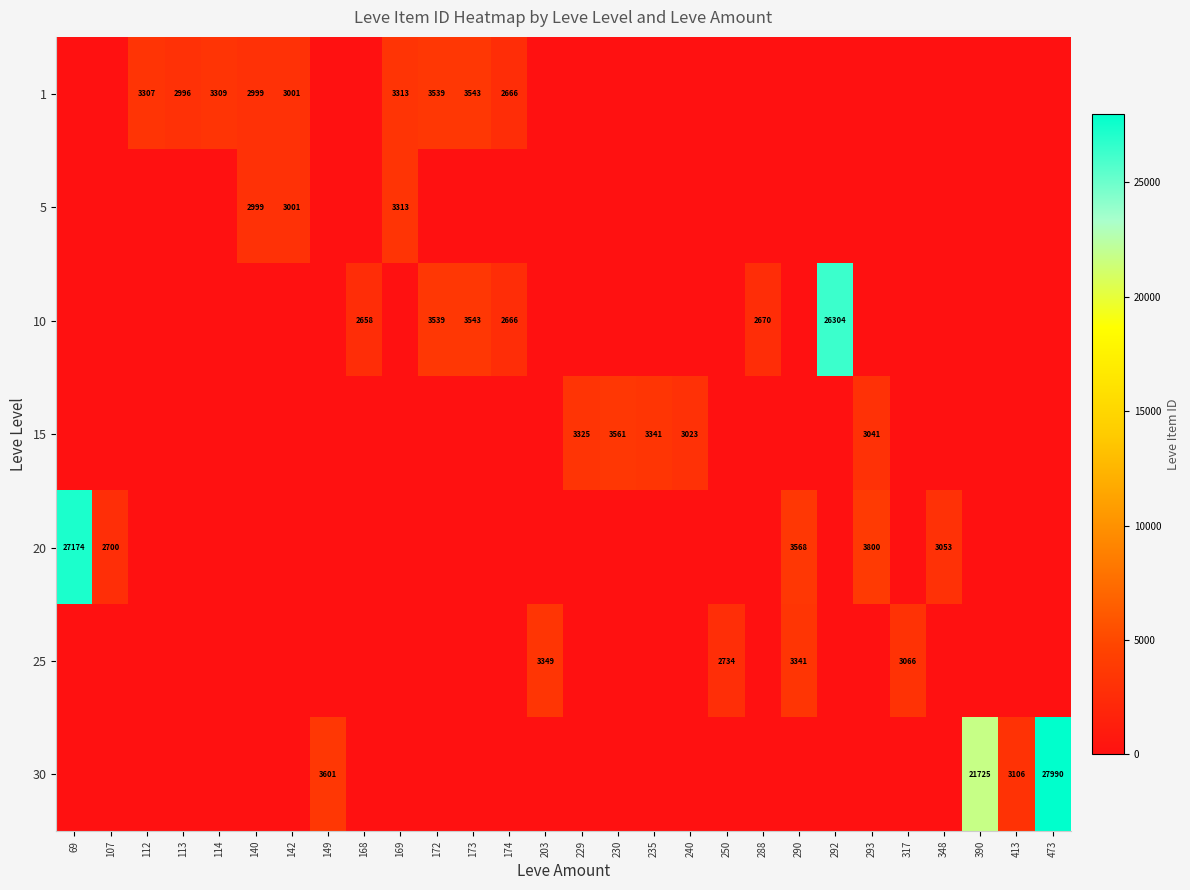

What is the total value across all series at 413?

3106